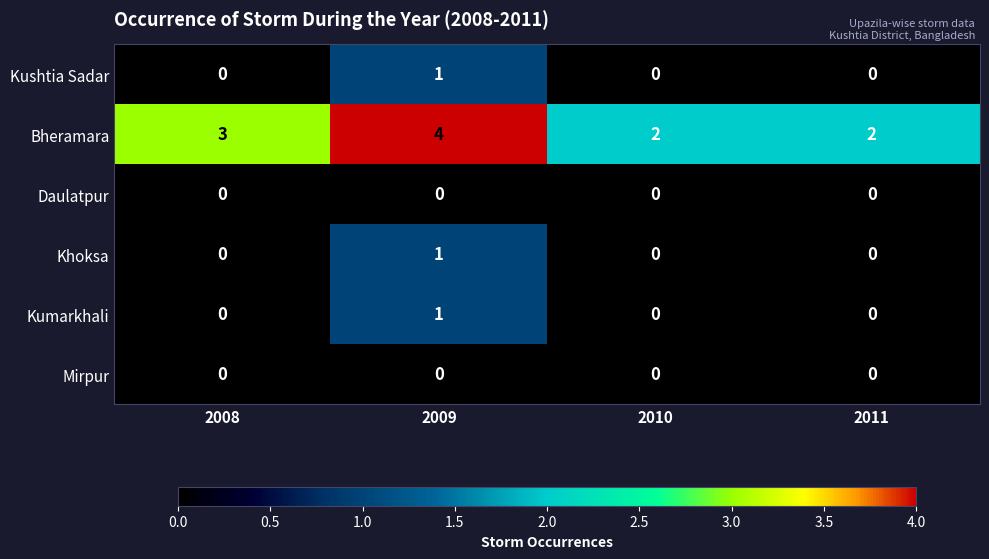

How many series are shown in this chart?

6